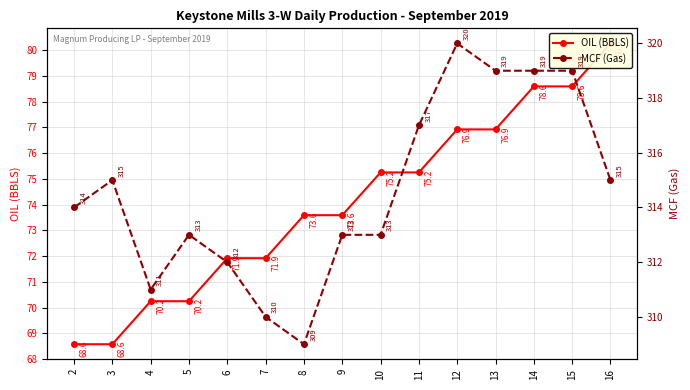

How many lines are shown in the chart?

2